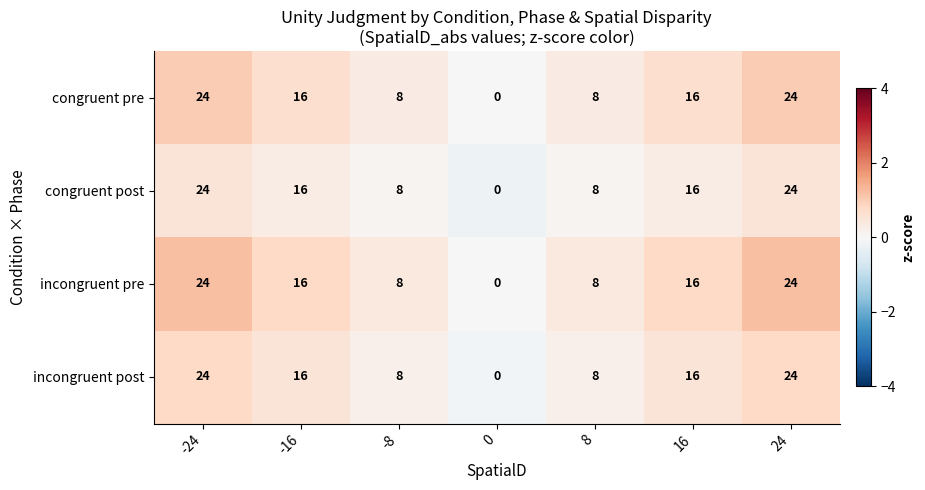

The value of congruent pre at 24 is 24. True or false?

True